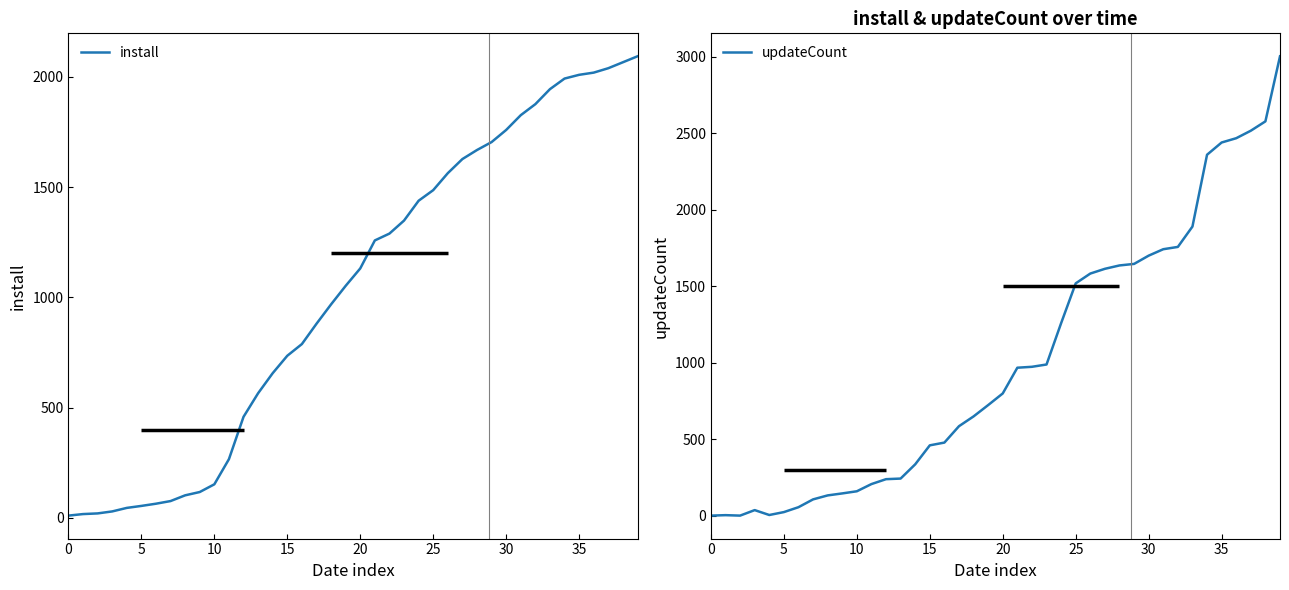

The value of install at 15 is 1304. True or false?

False